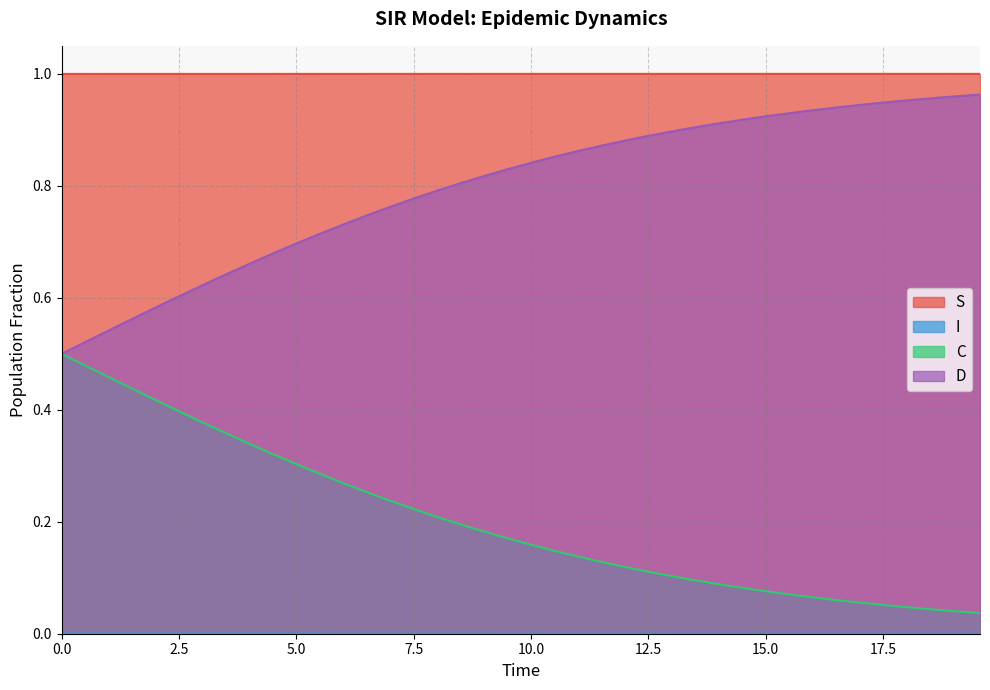

Which series has the largest total across all categories?

S